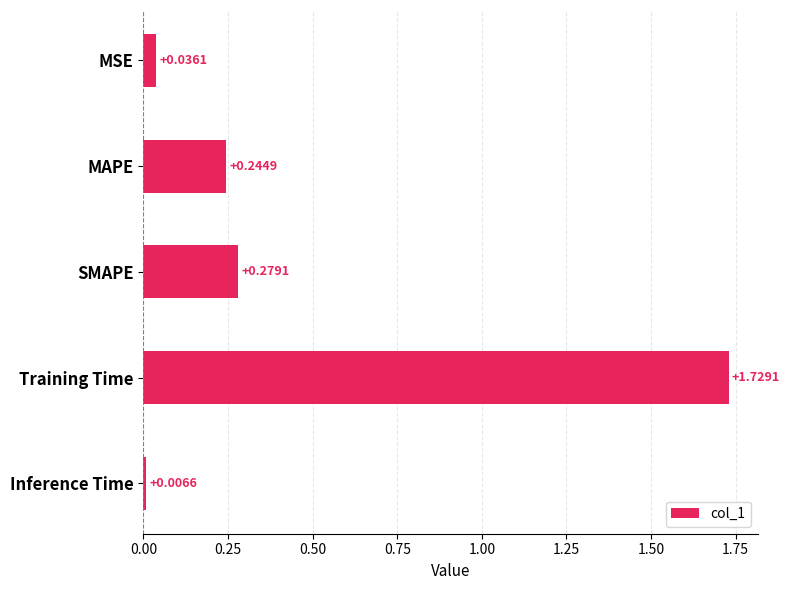

List the labels in order of value, largest first.

Training Time, SMAPE, MAPE, MSE, Inference Time